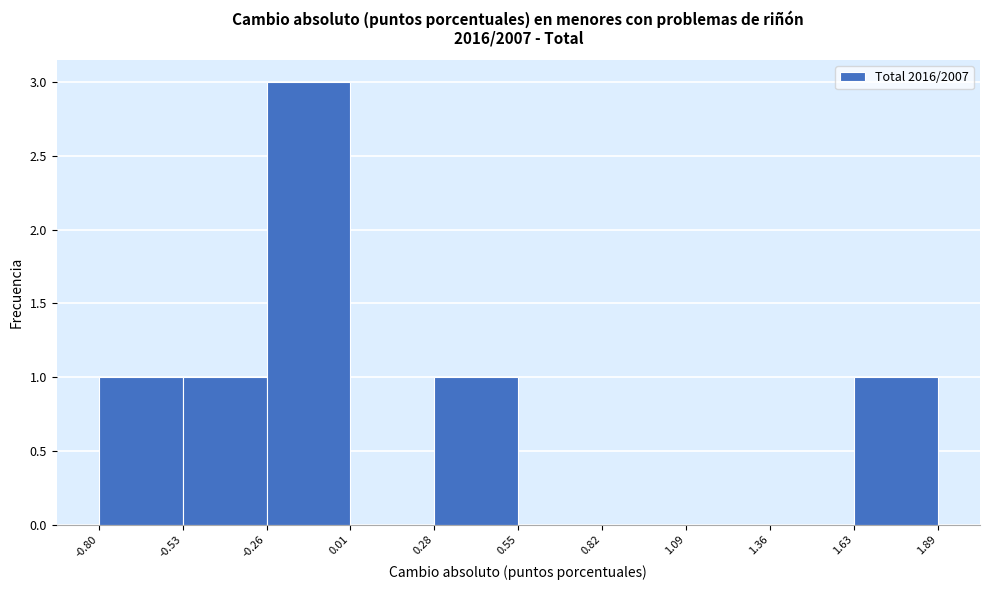

Reading left to right, list every bar in this chart as the range it spans on the x-axis followed by its height. The values are not printed on the chart, so give them approximately, as read against the axis.

-0.80 to -0.53: 1
-0.53 to -0.26: 1
-0.26 to 0.01: 3
0.01 to 0.28: 0
0.28 to 0.55: 1
0.55 to 0.82: 0
0.82 to 1.09: 0
1.09 to 1.36: 0
1.36 to 1.63: 0
1.63 to 1.89: 1